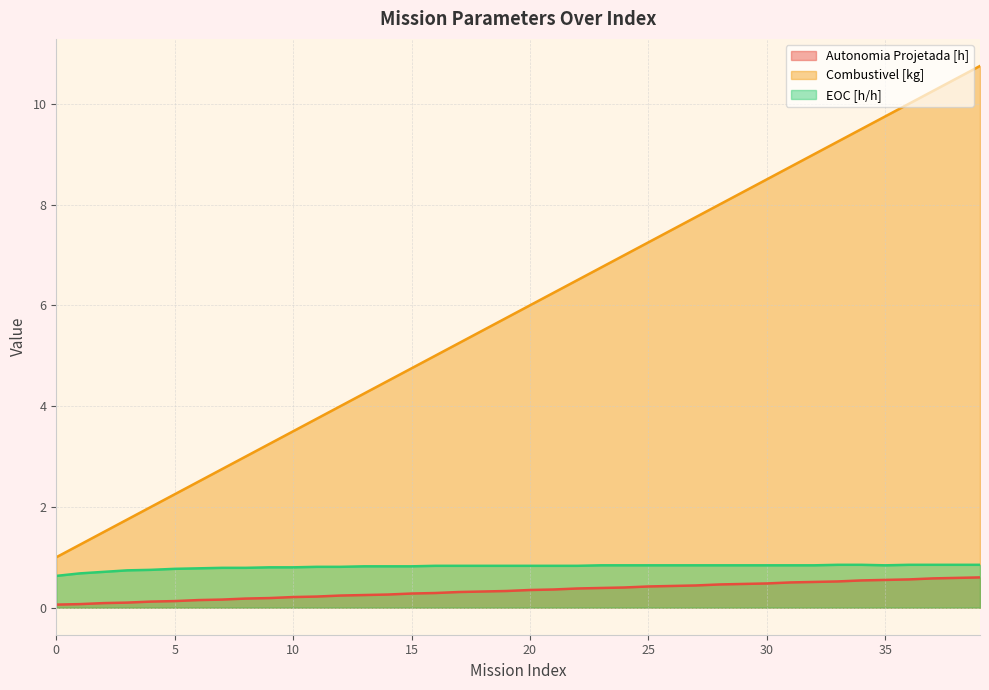

True or false: Autonomia Projetada [h] and Combustivel [kg] intersect in this chart.

False